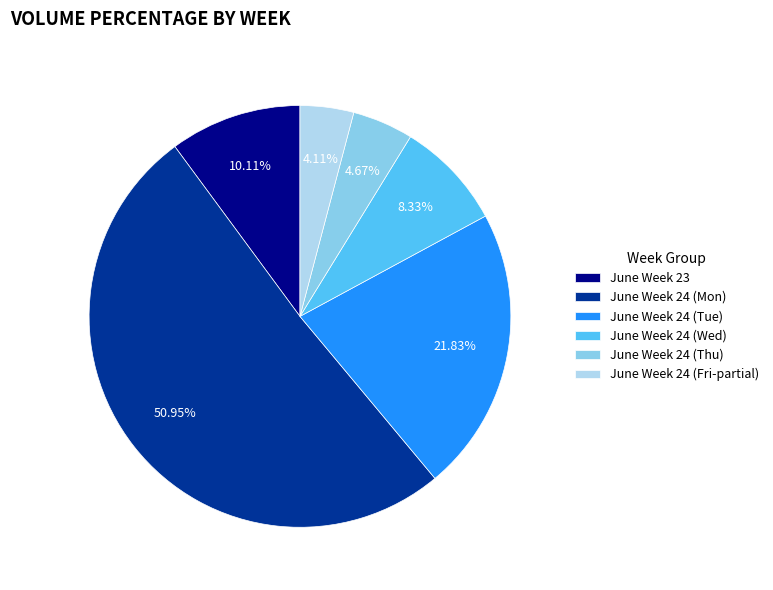

To the nearest percent, what is the average slice percentage?

17%